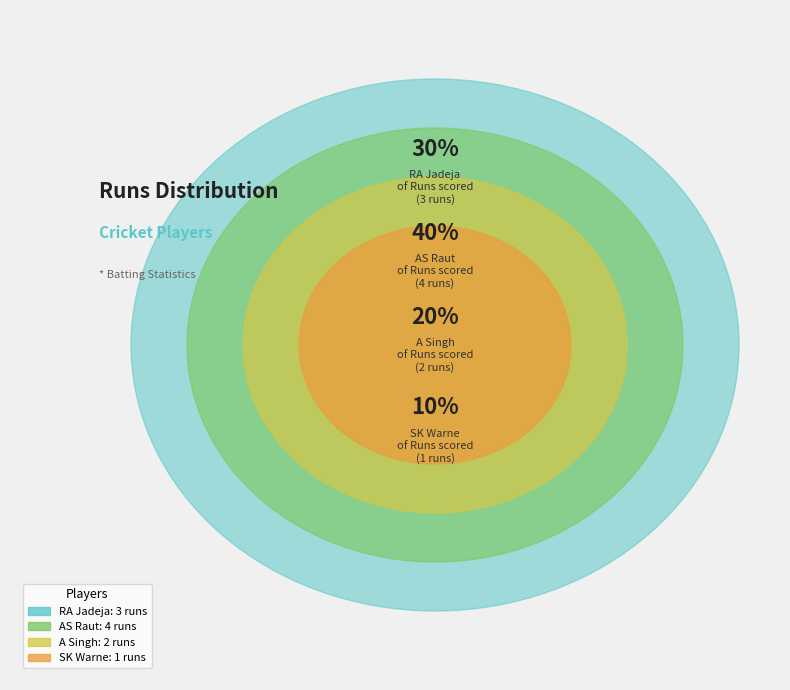

Is it true that SK Warne is 19% of the pie?

False